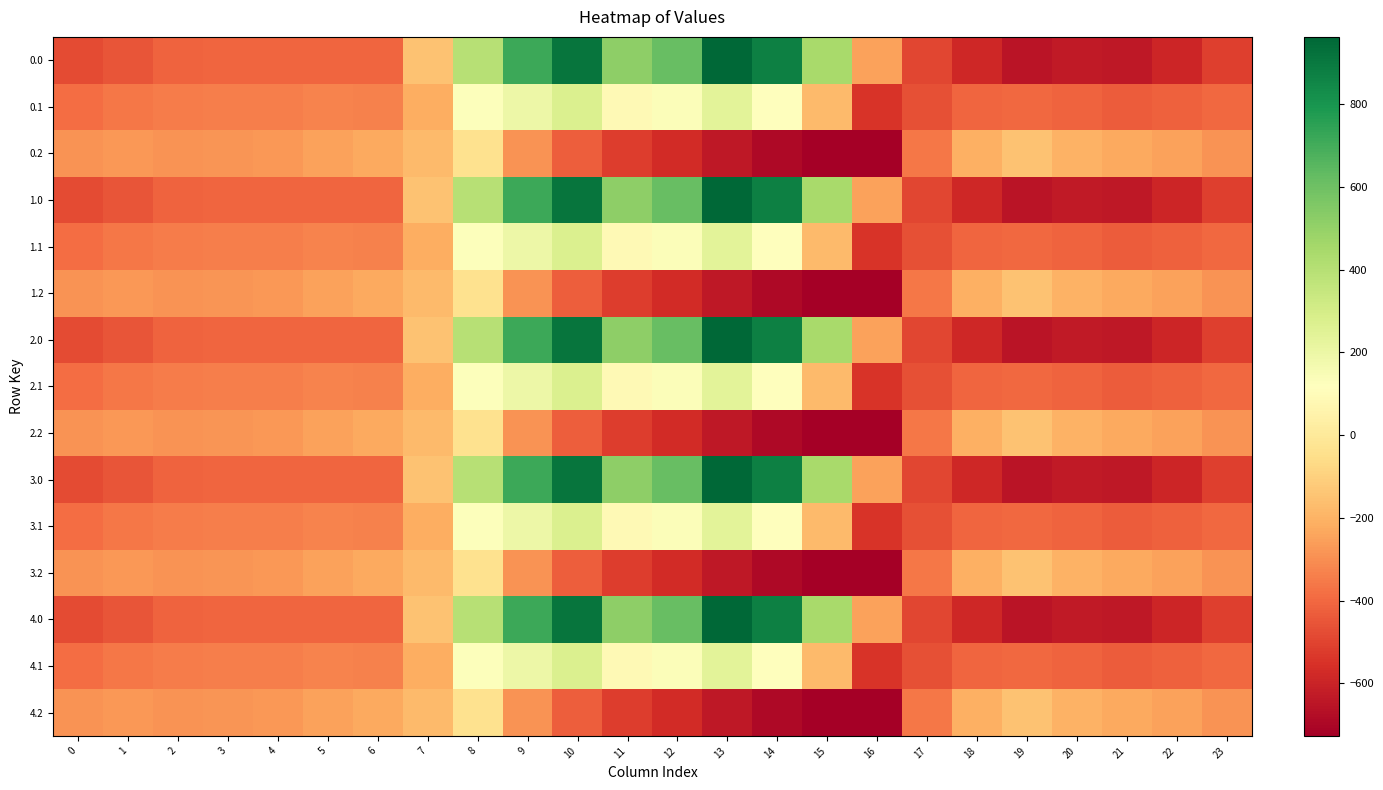

Reading right to left, transcribe all the data shown in this chart.

0.0: 23=-511.3	22=-592.3	21=-638.4	20=-629.9	19=-649.2	18=-586.7	17=-494.8	16=-250.9	15=443.0	14=870.3	13=962.7	12=619.4	11=516.0	10=916.2	9=716.9	8=395.3	7=-150.1	6=-408.0	5=-403.8	4=-404.9	3=-404.4	2=-410.3	1=-449.5	0=-482.0
0.1: 23=-399.4	22=-419.9	21=-432.4	20=-414.5	19=-400.2	18=-405.4	17=-466.6	16=-547.3	15=-173.1	14=113.7	13=241.5	12=134.6	11=87.0	10=274.1	9=191.1	8=125.2	7=-217.1	6=-332.2	5=-325.7	4=-339.6	3=-342.7	2=-347.9	1=-361.1	0=-384.6
0.2: 23=-287.5	22=-247.4	21=-226.4	20=-199.2	19=-151.0	18=-210.0	17=-362.4	16=-726.6	15=-725.8	14=-687.4	13=-640.4	12=-571.2	11=-520.6	10=-423.5	9=-288.5	8=-35.3	7=-176.6	6=-228.8	5=-245.0	4=-274.4	3=-281.0	2=-285.5	1=-272.7	0=-287.1
1.0: 23=-511.3	22=-592.3	21=-638.4	20=-629.9	19=-649.2	18=-586.7	17=-494.8	16=-250.9	15=443.0	14=870.3	13=962.7	12=619.4	11=516.0	10=916.2	9=716.9	8=395.3	7=-150.1	6=-408.0	5=-403.8	4=-404.9	3=-404.4	2=-410.3	1=-449.5	0=-482.0
1.1: 23=-399.4	22=-419.9	21=-432.4	20=-414.5	19=-400.2	18=-405.4	17=-466.6	16=-547.3	15=-173.1	14=113.7	13=241.5	12=134.6	11=87.0	10=274.1	9=191.1	8=125.2	7=-217.1	6=-332.2	5=-325.7	4=-339.6	3=-342.7	2=-347.9	1=-361.1	0=-384.6
1.2: 23=-287.5	22=-247.4	21=-226.4	20=-199.2	19=-151.0	18=-210.0	17=-362.4	16=-726.6	15=-725.8	14=-687.4	13=-640.4	12=-571.2	11=-520.6	10=-423.5	9=-288.5	8=-35.3	7=-176.6	6=-228.8	5=-245.0	4=-274.4	3=-281.0	2=-285.5	1=-272.7	0=-287.1
2.0: 23=-511.3	22=-592.3	21=-638.4	20=-629.9	19=-649.2	18=-586.7	17=-494.8	16=-250.9	15=443.0	14=870.3	13=962.7	12=619.4	11=516.0	10=916.2	9=716.9	8=395.3	7=-150.1	6=-408.0	5=-403.8	4=-404.9	3=-404.4	2=-410.3	1=-449.5	0=-482.0
2.1: 23=-399.4	22=-419.9	21=-432.4	20=-414.5	19=-400.2	18=-405.4	17=-466.6	16=-547.3	15=-173.1	14=113.7	13=241.5	12=134.6	11=87.0	10=274.1	9=191.1	8=125.2	7=-217.1	6=-332.2	5=-325.7	4=-339.6	3=-342.7	2=-347.9	1=-361.1	0=-384.6
2.2: 23=-287.5	22=-247.4	21=-226.4	20=-199.2	19=-151.0	18=-210.0	17=-362.4	16=-726.6	15=-725.8	14=-687.4	13=-640.4	12=-571.2	11=-520.6	10=-423.5	9=-288.5	8=-35.3	7=-176.6	6=-228.8	5=-245.0	4=-274.4	3=-281.0	2=-285.5	1=-272.7	0=-287.1
3.0: 23=-511.3	22=-592.3	21=-638.4	20=-629.9	19=-649.2	18=-586.7	17=-494.8	16=-250.9	15=443.0	14=870.3	13=962.7	12=619.4	11=516.0	10=916.2	9=716.9	8=395.3	7=-150.1	6=-408.0	5=-403.8	4=-404.9	3=-404.4	2=-410.3	1=-449.5	0=-482.0
3.1: 23=-399.4	22=-419.9	21=-432.4	20=-414.5	19=-400.2	18=-405.4	17=-466.6	16=-547.3	15=-173.1	14=113.7	13=241.5	12=134.6	11=87.0	10=274.1	9=191.1	8=125.2	7=-217.1	6=-332.2	5=-325.7	4=-339.6	3=-342.7	2=-347.9	1=-361.1	0=-384.6
3.2: 23=-287.5	22=-247.4	21=-226.4	20=-199.2	19=-151.0	18=-210.0	17=-362.4	16=-726.6	15=-725.8	14=-687.4	13=-640.4	12=-571.2	11=-520.6	10=-423.5	9=-288.5	8=-35.3	7=-176.6	6=-228.8	5=-245.0	4=-274.4	3=-281.0	2=-285.5	1=-272.7	0=-287.1
4.0: 23=-511.3	22=-592.3	21=-638.4	20=-629.9	19=-649.2	18=-586.7	17=-494.8	16=-250.9	15=443.0	14=870.3	13=962.7	12=619.4	11=516.0	10=916.2	9=716.9	8=395.3	7=-150.1	6=-408.0	5=-403.8	4=-404.9	3=-404.4	2=-410.3	1=-449.5	0=-482.0
4.1: 23=-399.4	22=-419.9	21=-432.4	20=-414.5	19=-400.2	18=-405.4	17=-466.6	16=-547.3	15=-173.1	14=113.7	13=241.5	12=134.6	11=87.0	10=274.1	9=191.1	8=125.2	7=-217.1	6=-332.2	5=-325.7	4=-339.6	3=-342.7	2=-347.9	1=-361.1	0=-384.6
4.2: 23=-287.5	22=-247.4	21=-226.4	20=-199.2	19=-151.0	18=-210.0	17=-362.4	16=-726.6	15=-725.8	14=-687.4	13=-640.4	12=-571.2	11=-520.6	10=-423.5	9=-288.5	8=-35.3	7=-176.6	6=-228.8	5=-245.0	4=-274.4	3=-281.0	2=-285.5	1=-272.7	0=-287.1